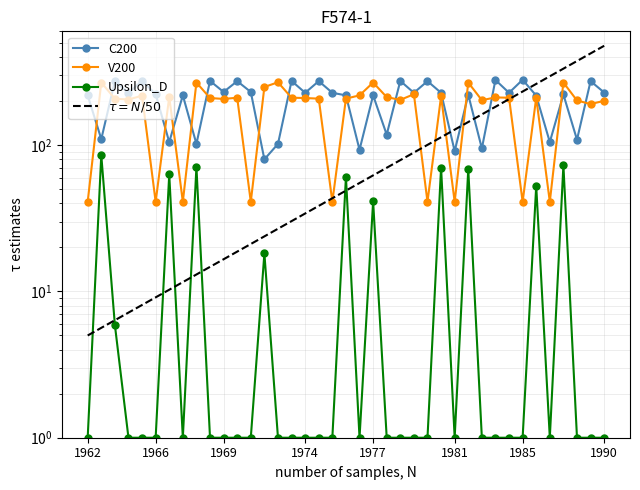

Read the Upsilon_D value at 1967.

70.9